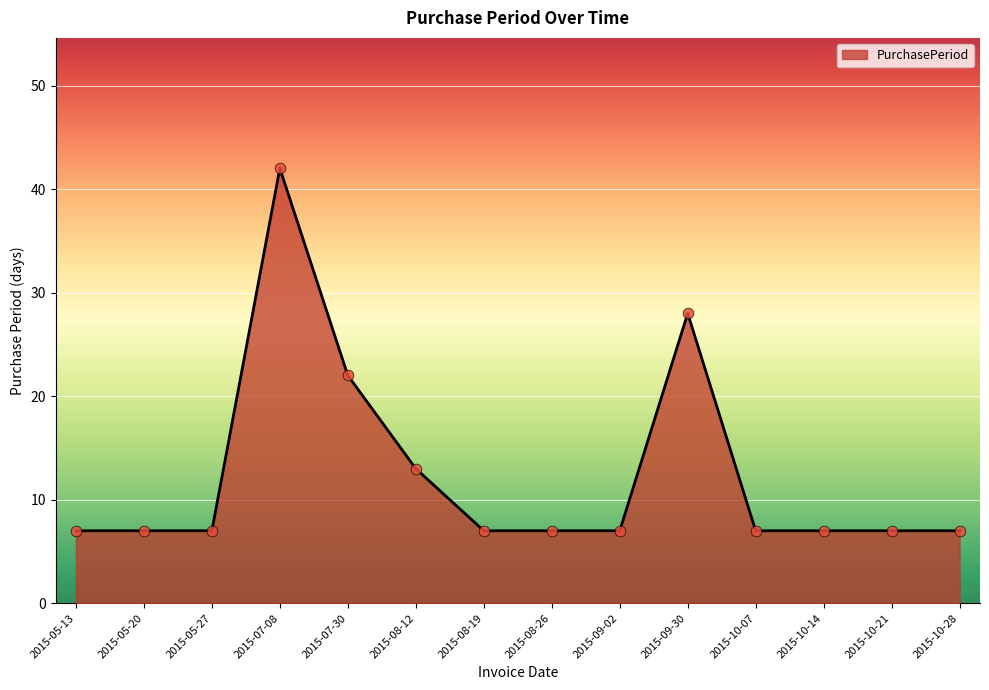

Approximately how many times larger is the value at 2015-08-12 compared to 2015-10-14?

1.9